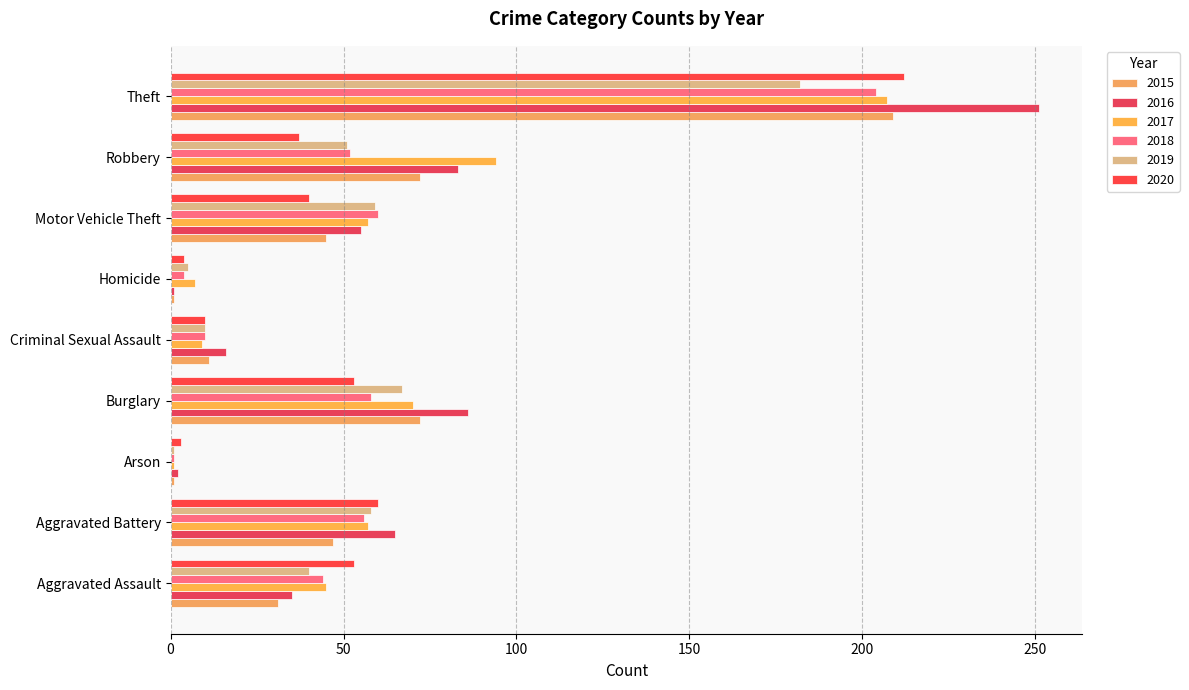

What is the difference between the 2018 values at Arson and Criminal Sexual Assault?

9